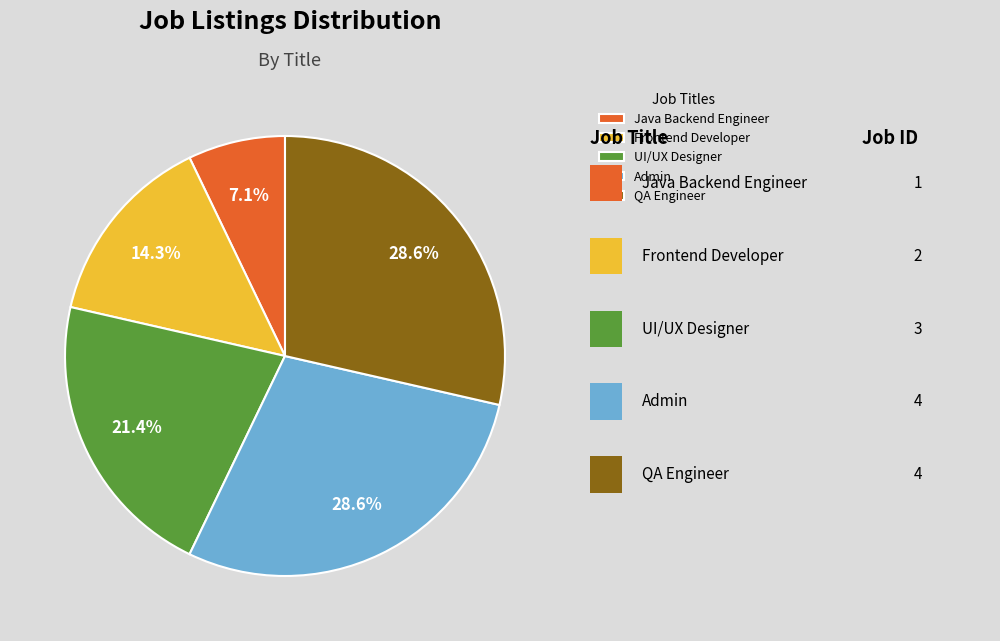

Is there a majority slice in this chart?

No